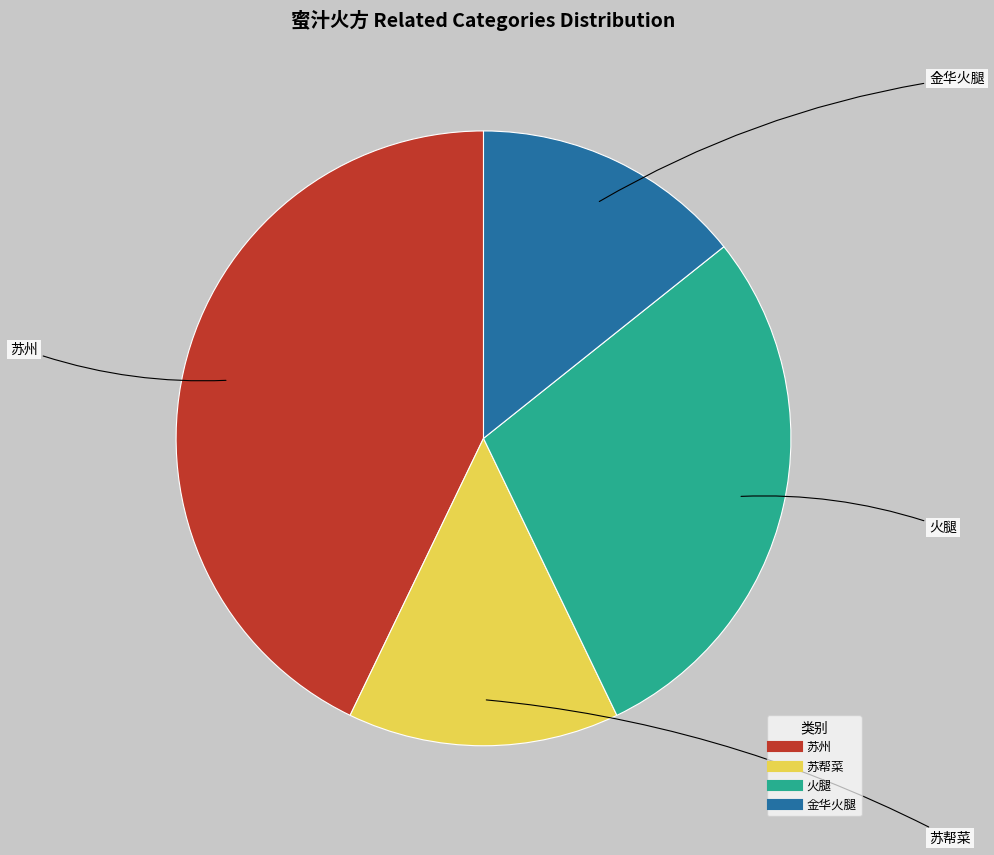

How many slices are in this pie chart?

4